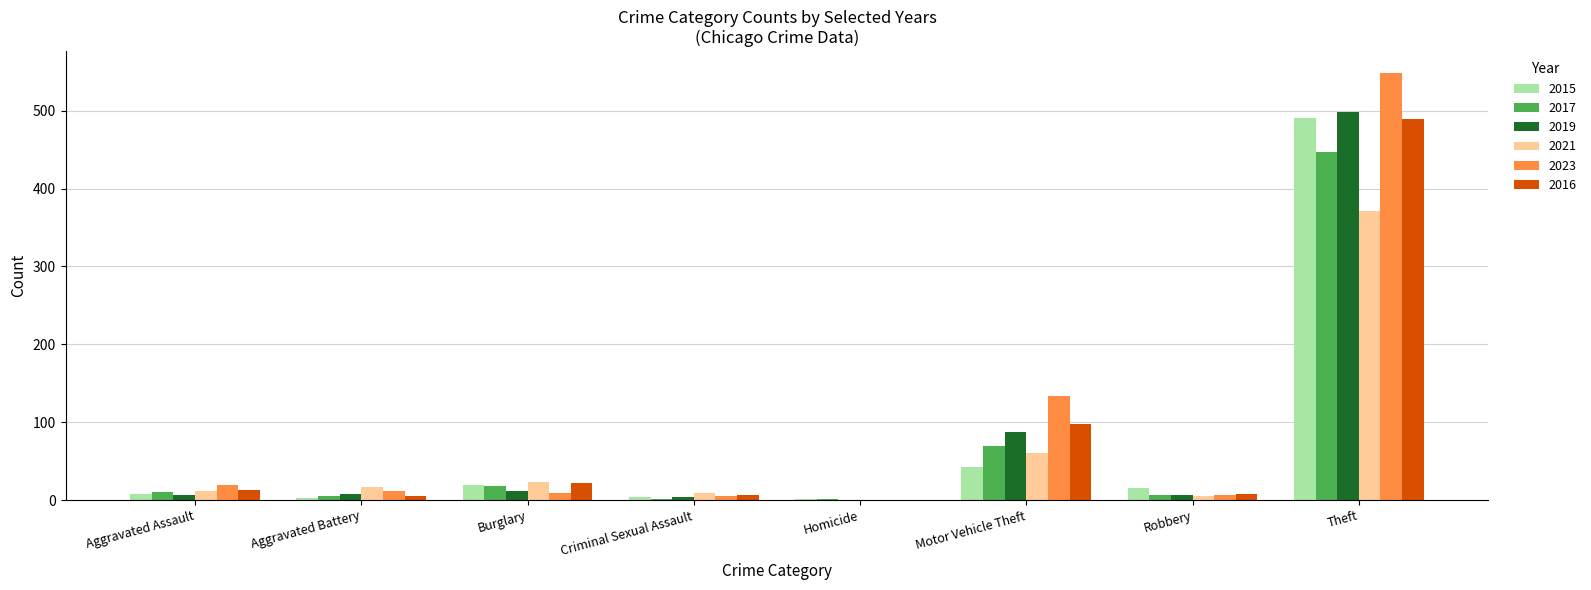

Which label corresponds to the largest value in the chart?

Theft